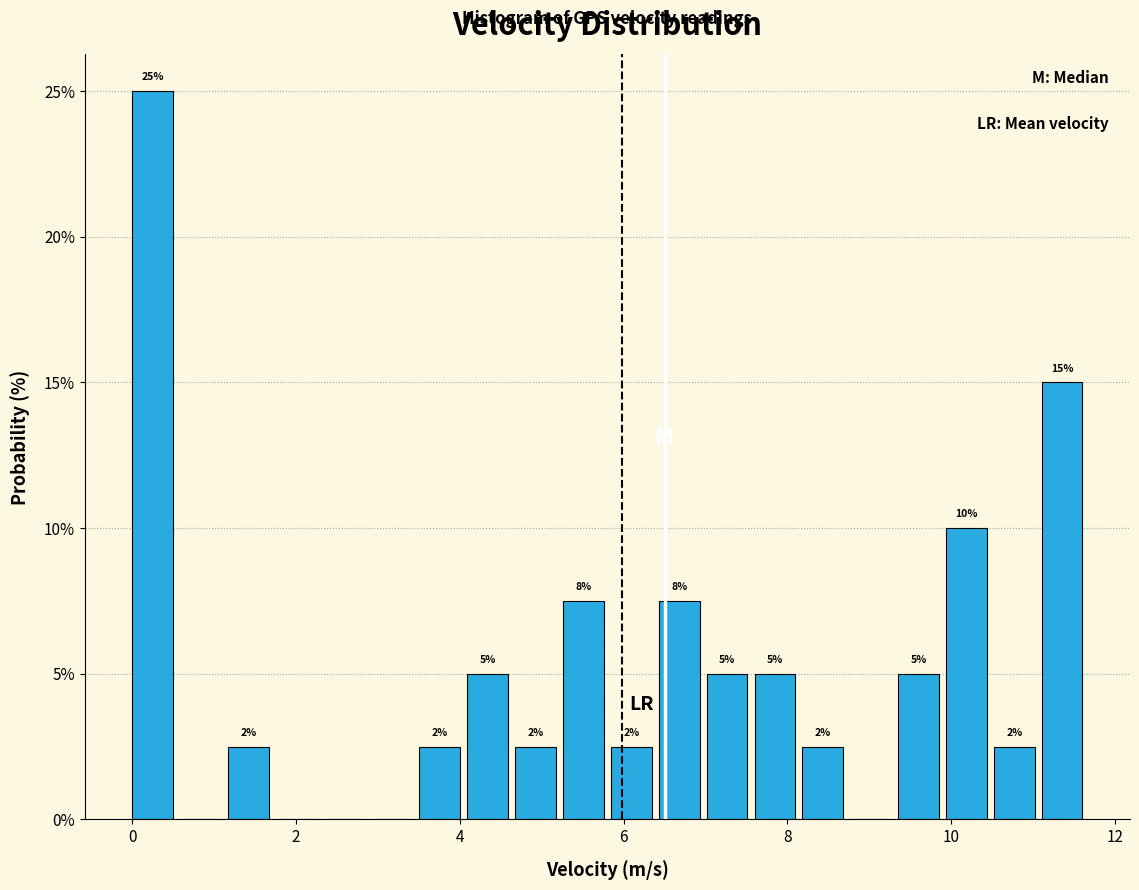

Around what value on the x-axis is the tallest bar? Give the approximate position of its centre, as read against the axis.

0.2